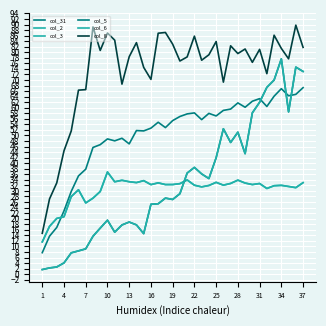

Where does the col_6 series first go above 27?

17